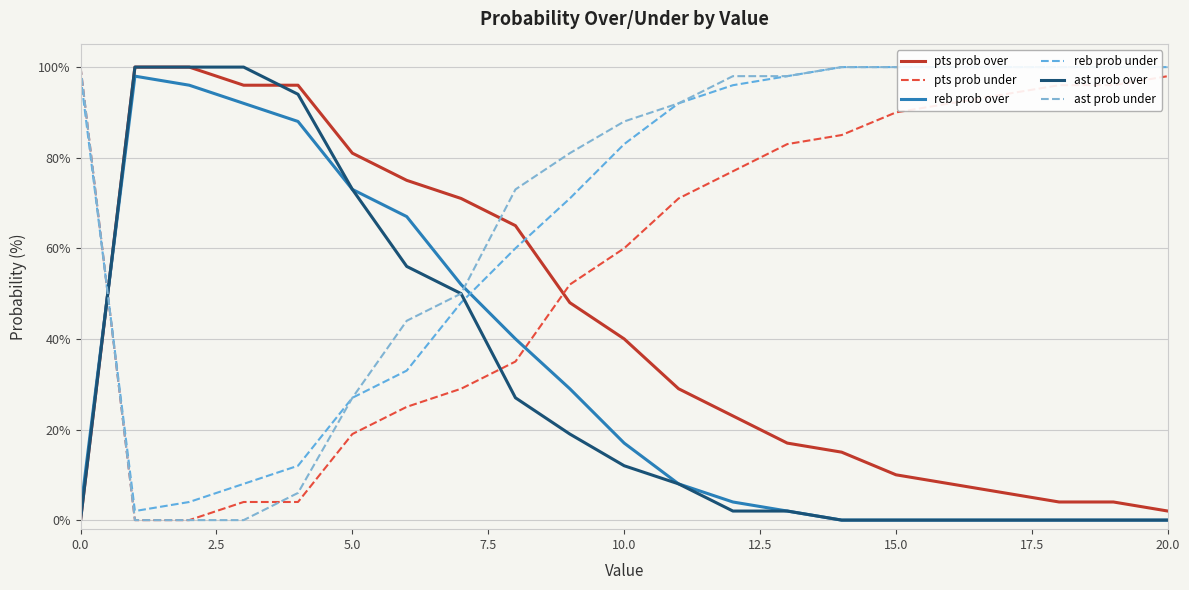

Is the value of pts prob over at 0.0 greater than the value of ast prob over at 5.0?

No